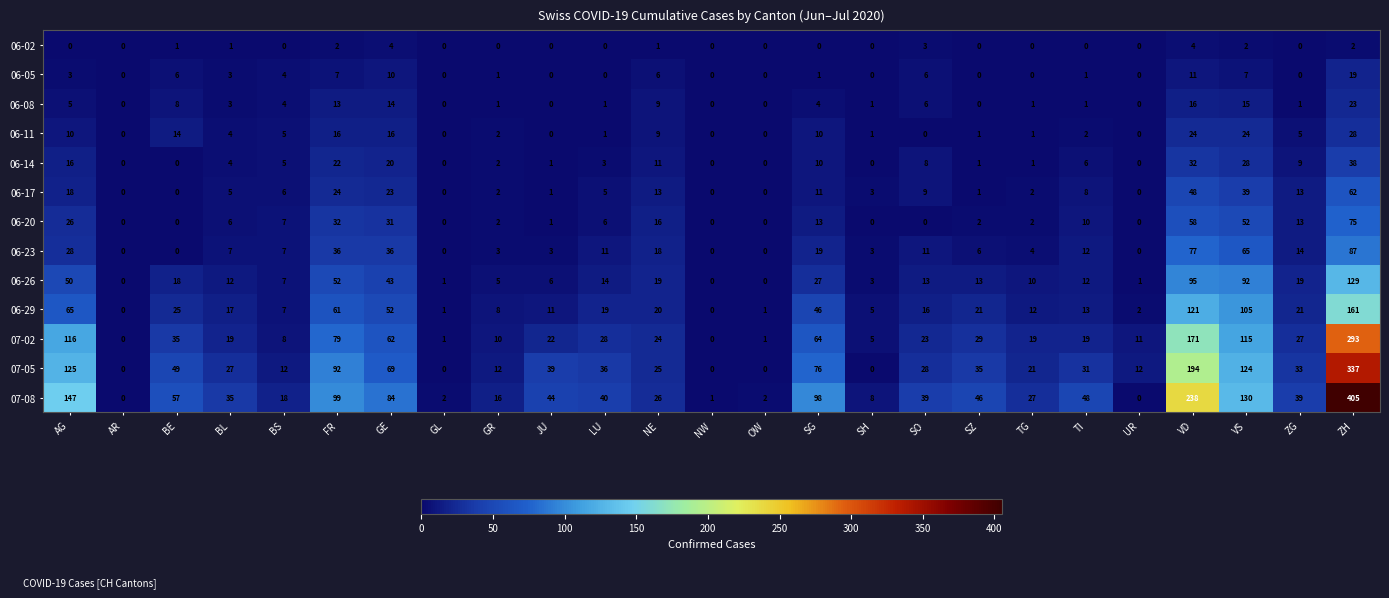

Which label corresponds to the largest value in the chart?

ZH